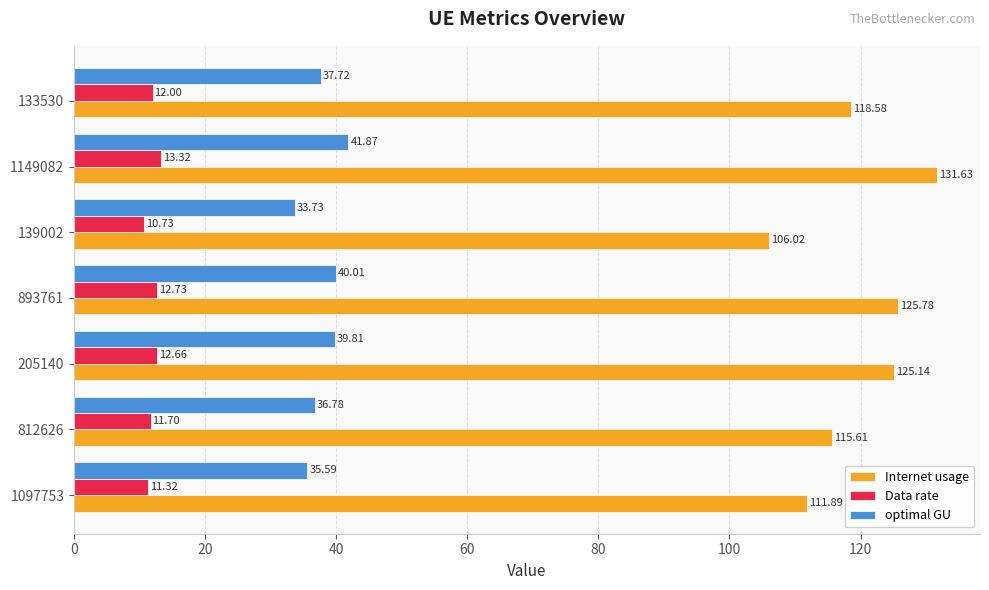

How many data points in Internet usage are above 118?

4